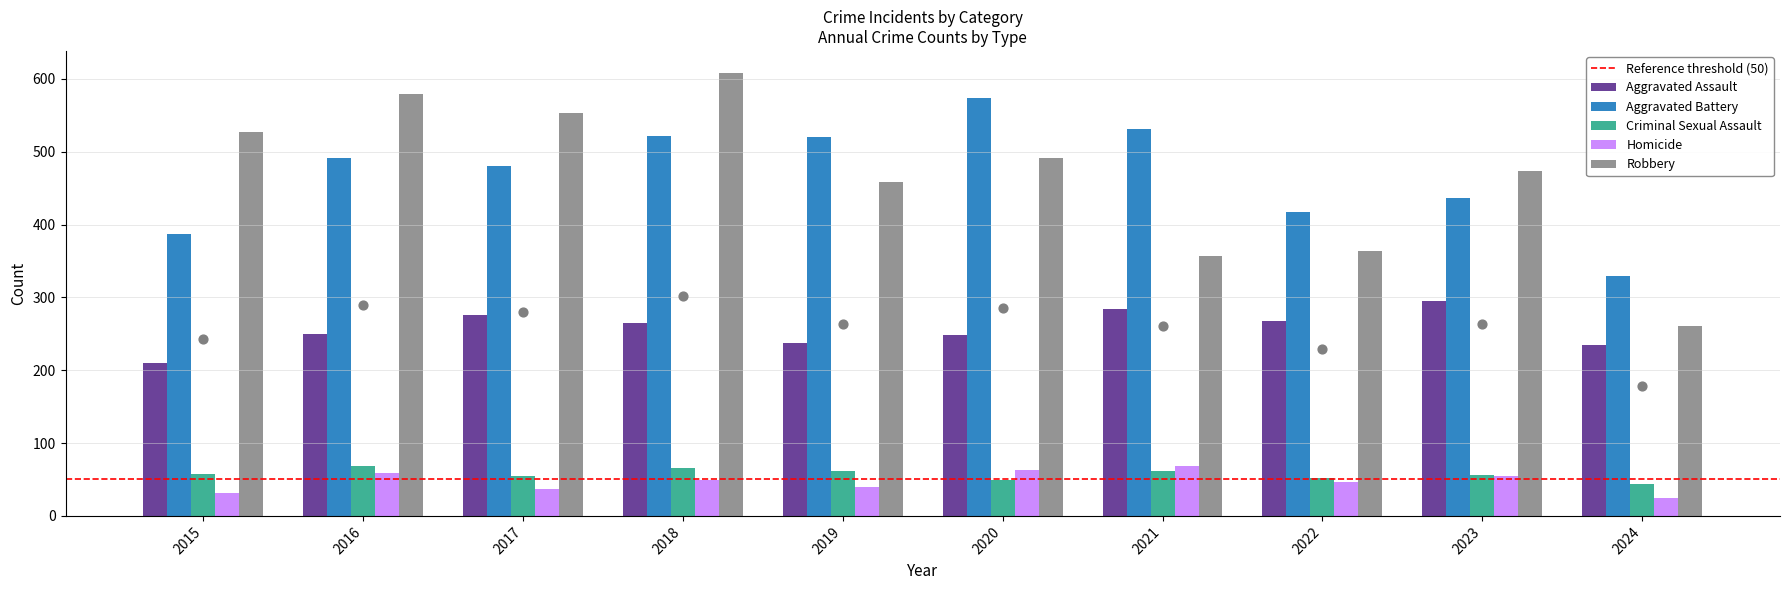

Is the value of Criminal Sexual Assault at 2016 greater than the value of Aggravated Battery at 2024?

No